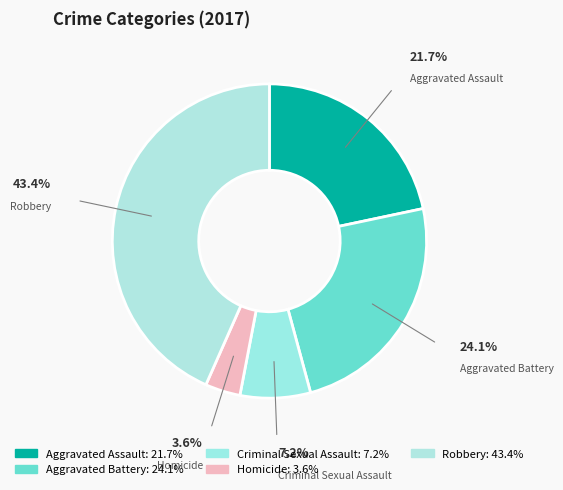

What portion of the pie excludes Robbery?

56.6%